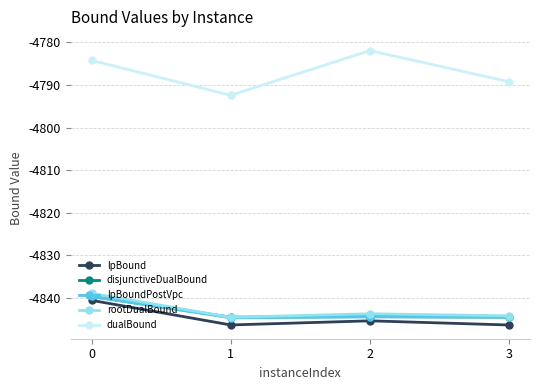

True or false: lpBound and dualBound cross at least once.

False